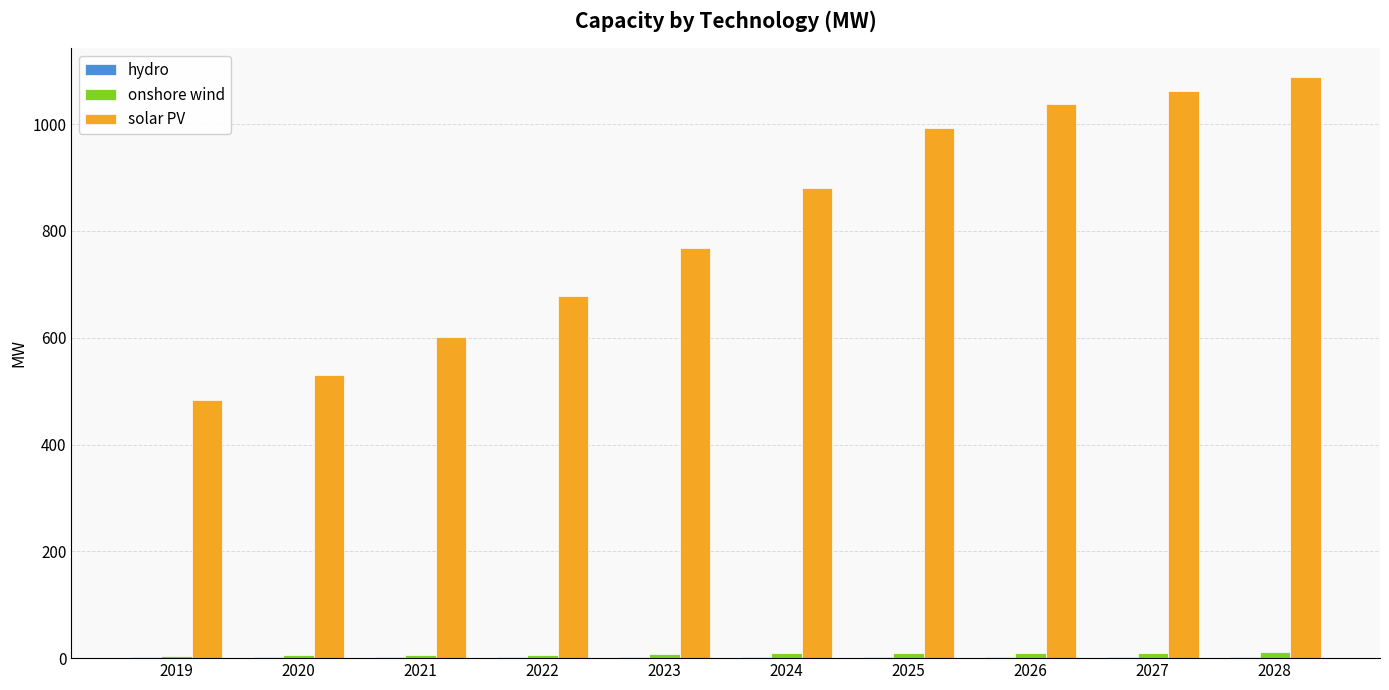

Which series has the largest total across all categories?

solar PV